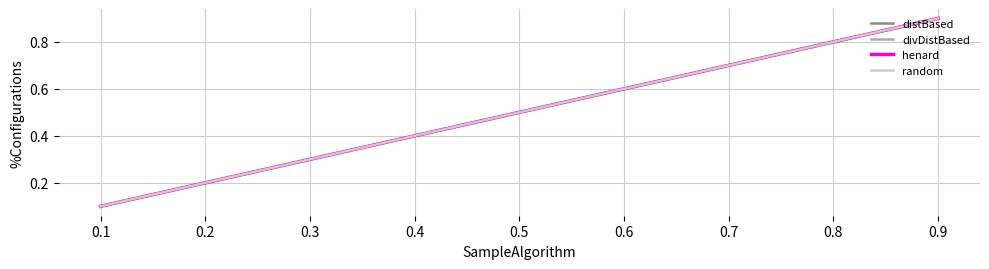

Which category has the lowest value in the divDistBased series?

0.1